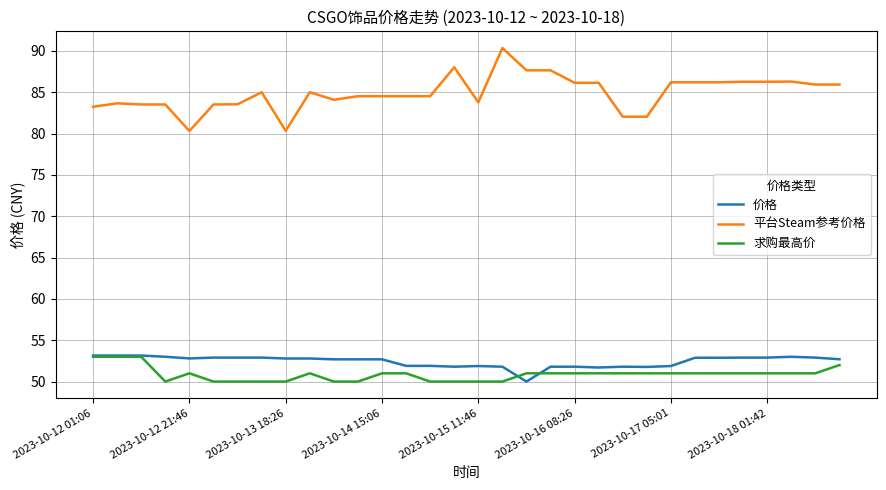

True or false: 平台Steam参考价格 and 价格 intersect in this chart.

False